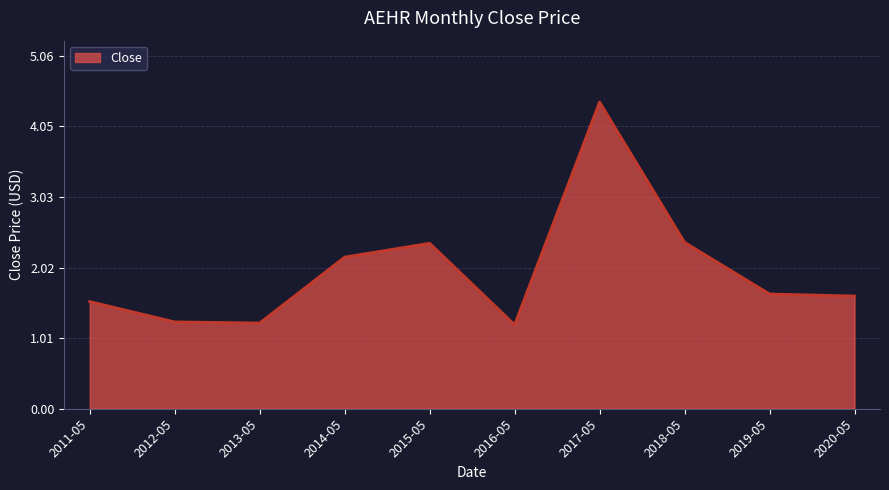

What position from the right is 2018-05?

3